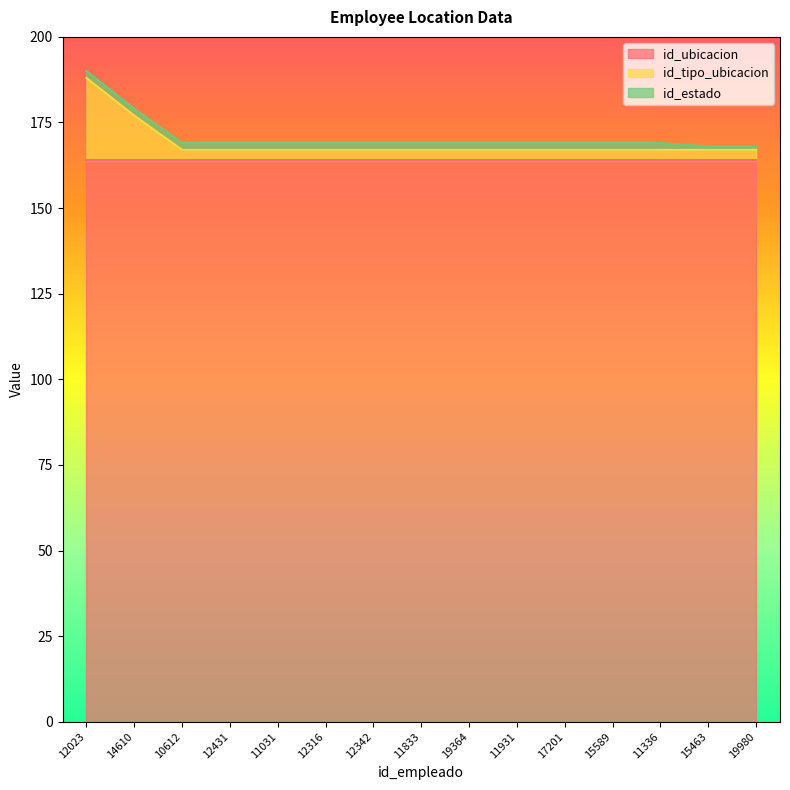

What position from the right is 11931?

6